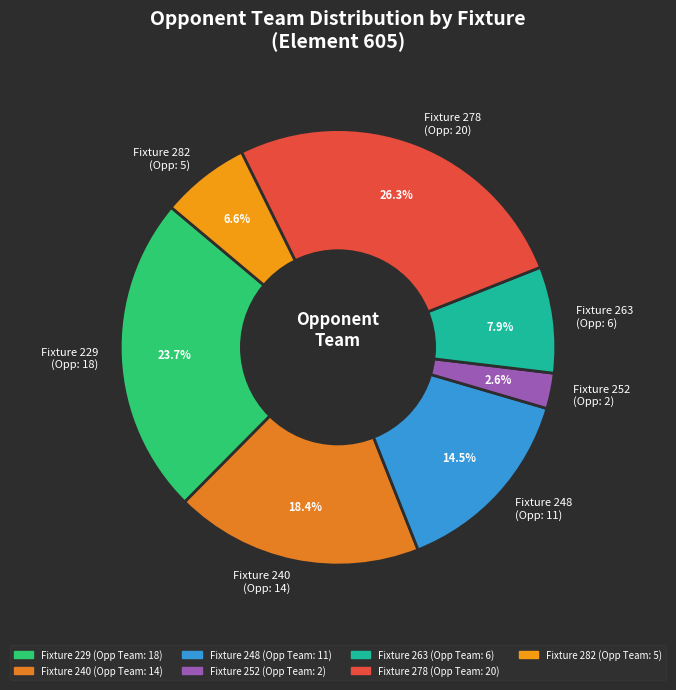

How many segments does this pie chart have?

7